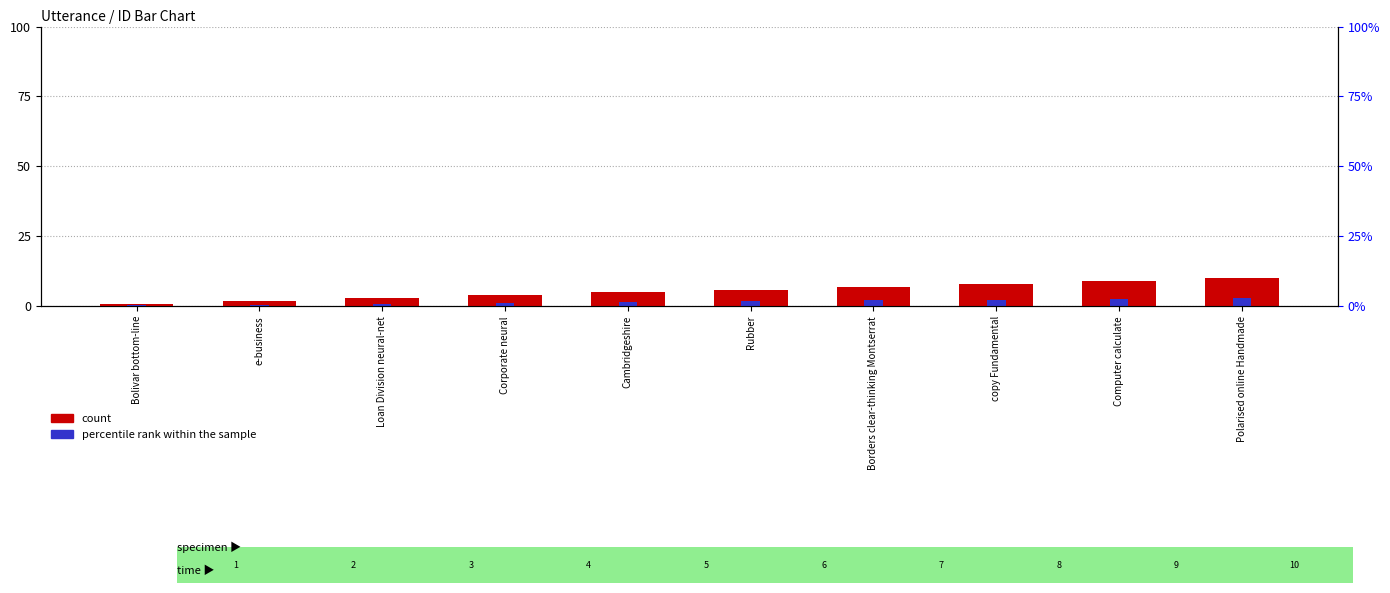

Which series has the largest total across all categories?

count